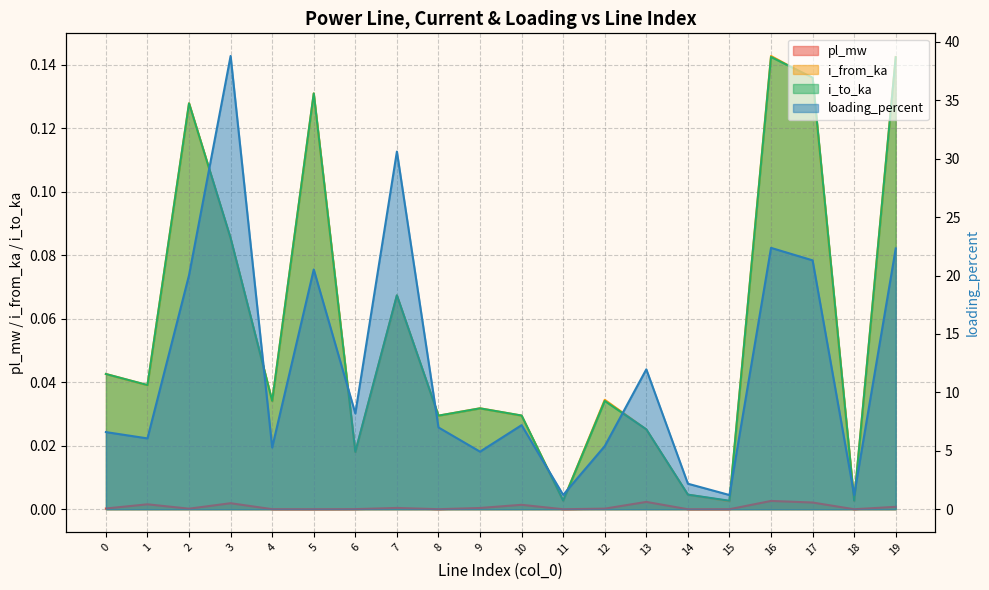

Reading left to right, what are all the values shown in this chart?

pl_mw: 0=0.0	1=0.0	2=0.0	3=0.0	4=0.0	5=0.0	6=0.0	7=0.0	8=0.0	9=0.0	10=0.0	11=0.0	12=0.0	13=0.0	14=0.0	15=0.0	16=0.0	17=0.0	18=0.0	19=0.0
i_from_ka: 0=0.0	1=0.0	2=0.1	3=0.1	4=0.0	5=0.1	6=0.0	7=0.1	8=0.0	9=0.0	10=0.0	11=0.0	12=0.0	13=0.0	14=0.0	15=0.0	16=0.1	17=0.1	18=0.0	19=0.1
i_to_ka: 0=0.0	1=0.0	2=0.1	3=0.1	4=0.0	5=0.1	6=0.0	7=0.1	8=0.0	9=0.0	10=0.0	11=0.0	12=0.0	13=0.0	14=0.0	15=0.0	16=0.1	17=0.1	18=0.0	19=0.1
loading_percent: 0=6.6	1=6.1	2=20.0	3=38.8	4=5.3	5=20.5	6=8.2	7=30.6	8=7.0	9=4.9	10=7.2	11=1.2	12=5.4	13=12.0	14=2.2	15=1.2	16=22.4	17=21.3	18=1.2	19=22.3